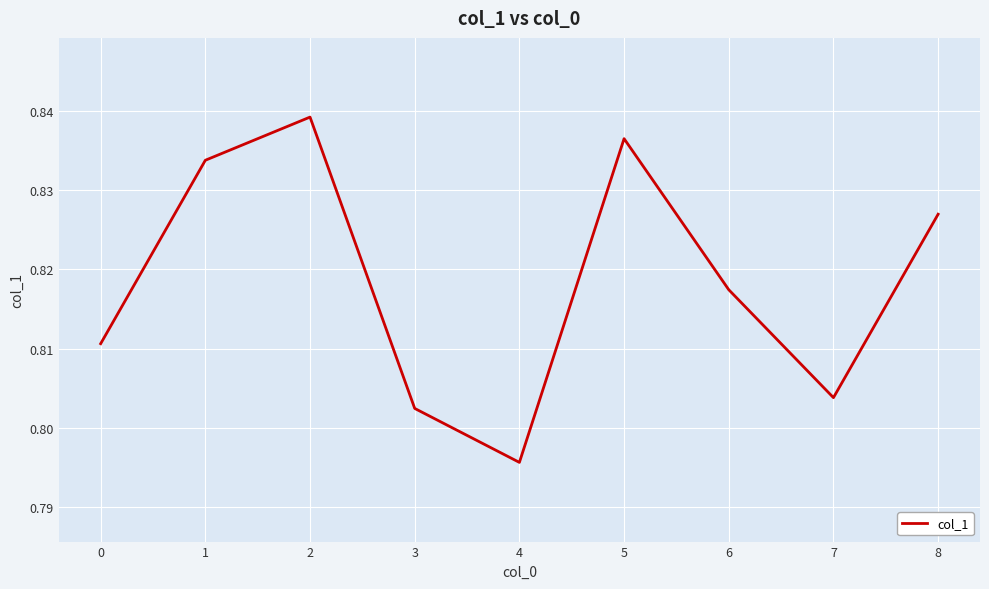

Which has a higher value, 8 or 7?

8